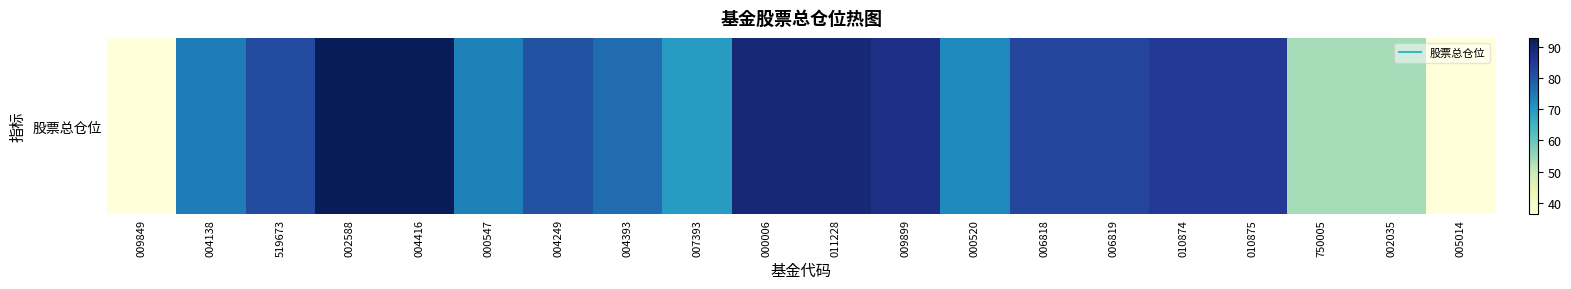

What is the average value?

74.8